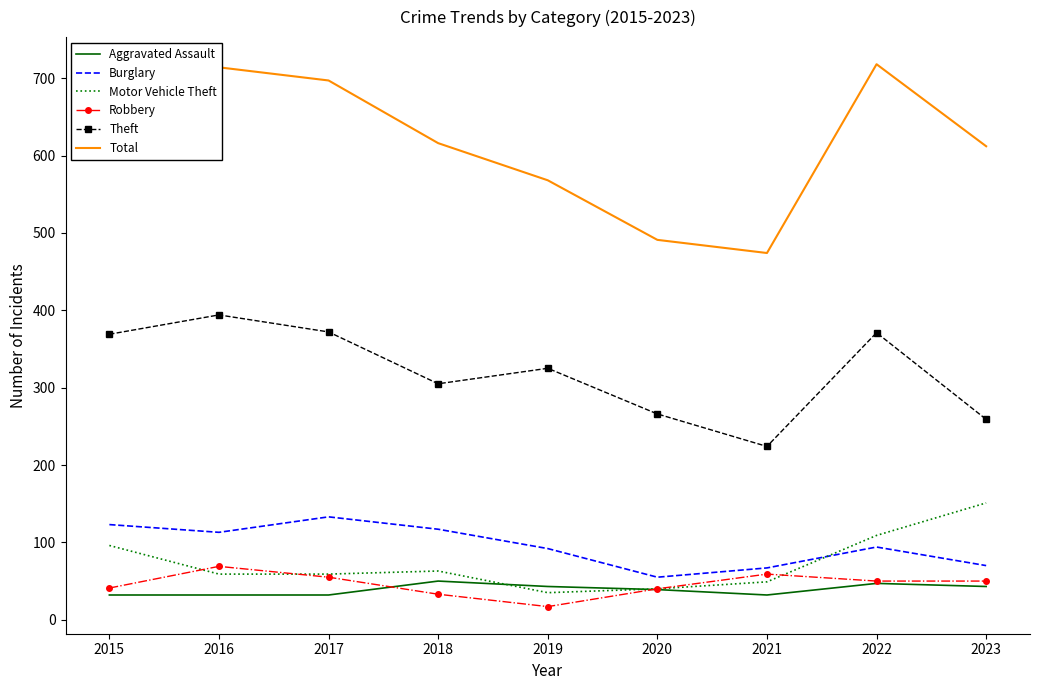

What is the spread (max minus min) of values at 2022?

671